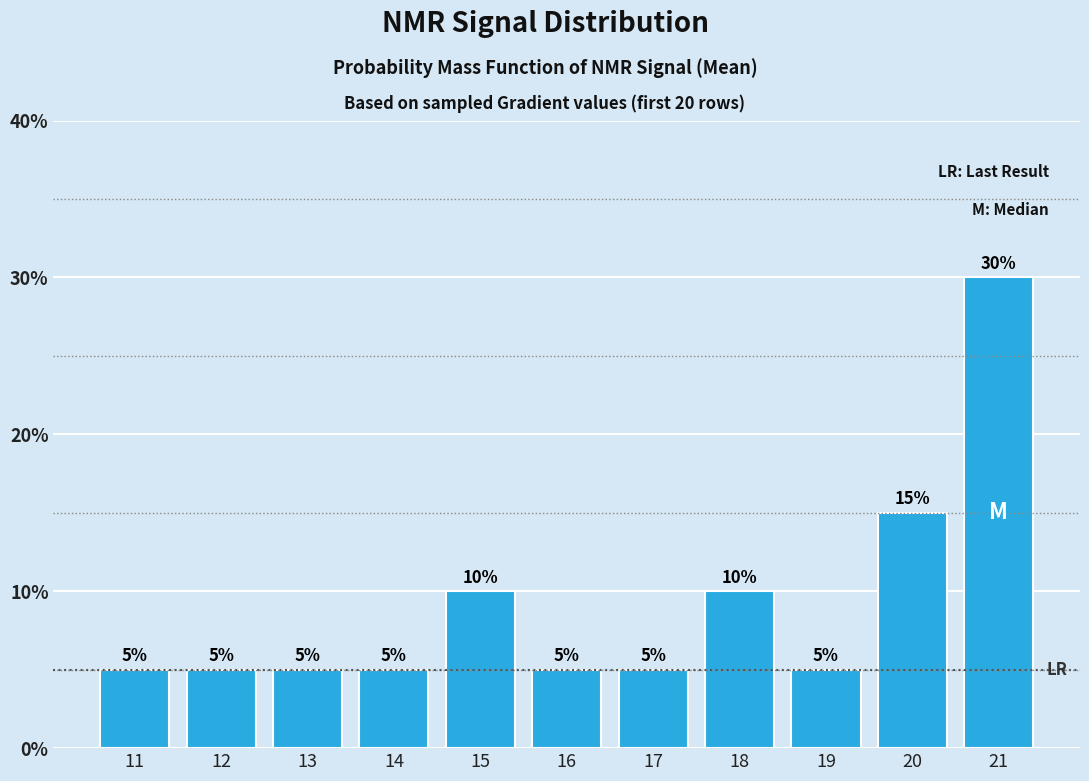

Reading left to right, what are all the values shown in this chart?

11=5	12=5	13=5	14=5	15=10	16=5	17=5	18=10	19=5	20=15	21=30